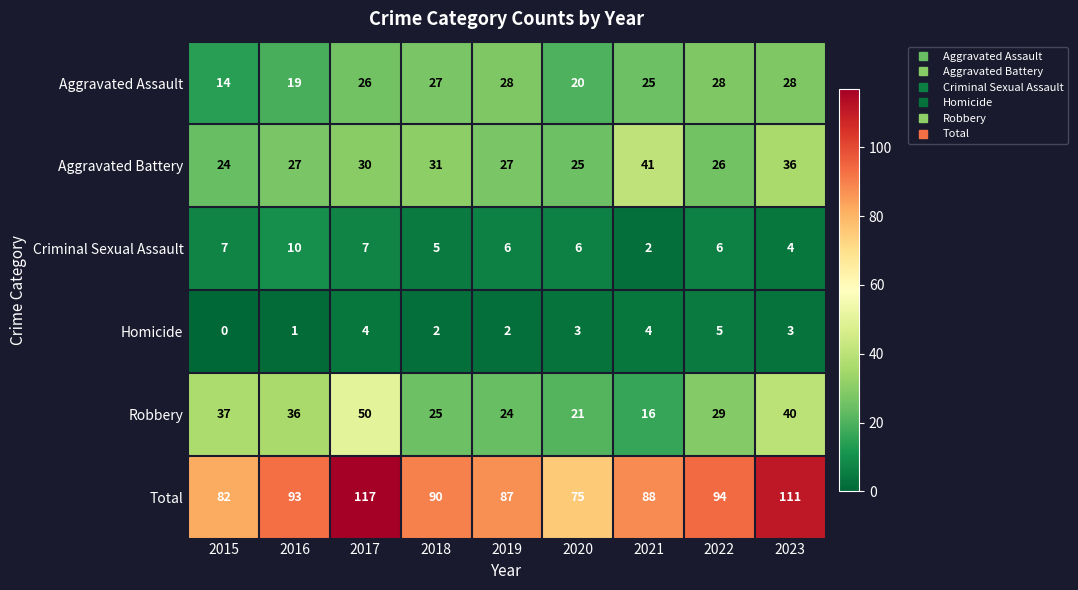

At how many categories does at least one series exceed 66?

9